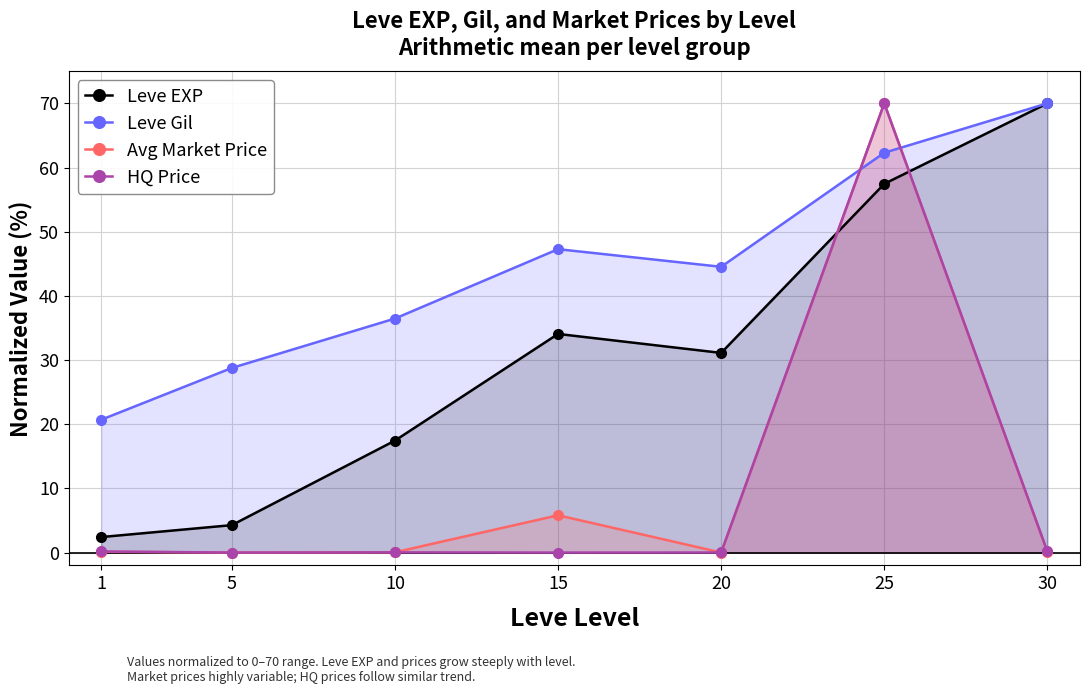

Which has a higher value, 15 or 20?

15